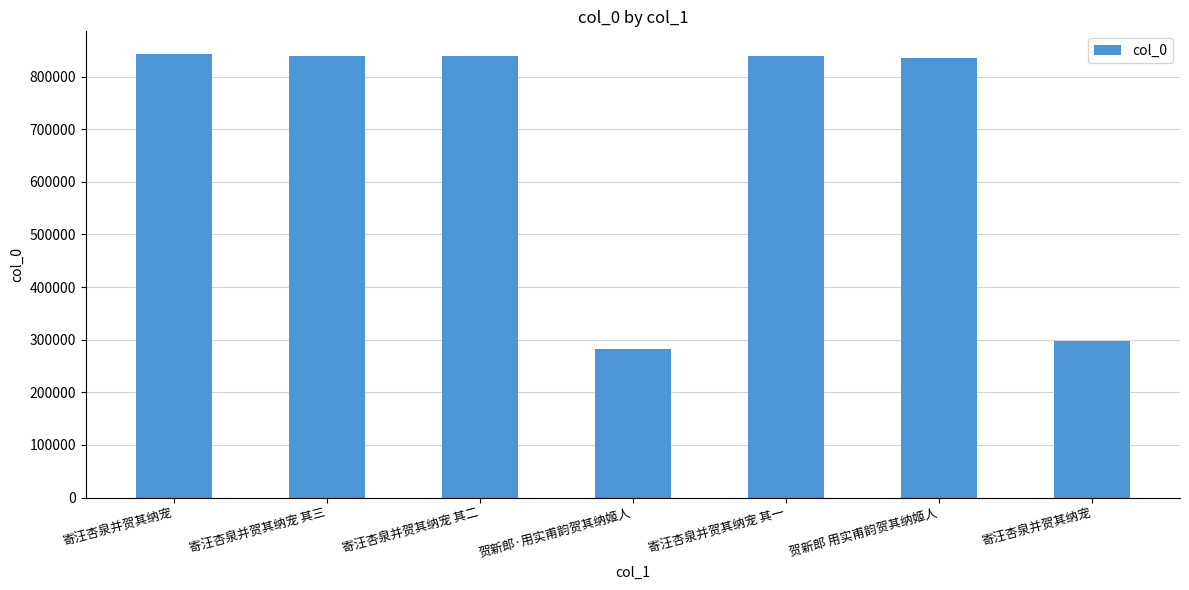

Are the bars grouped side by side (vs. stacked)?

No